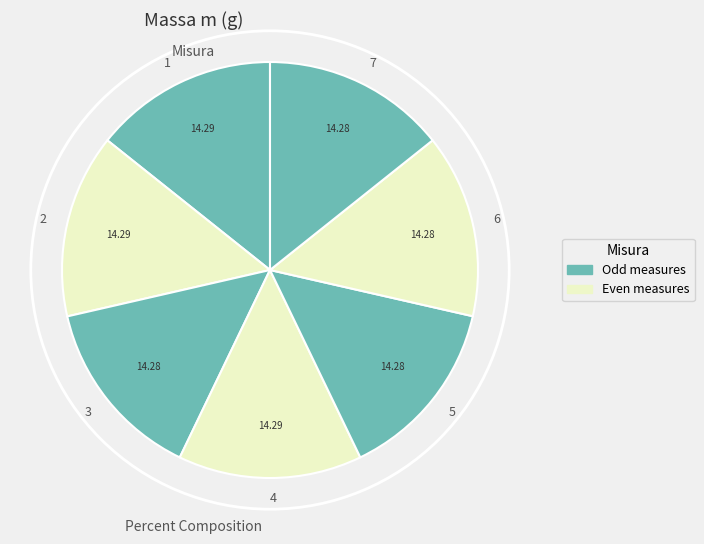

Approximately how many times larger is the value at 4 compared to 6?

1.0